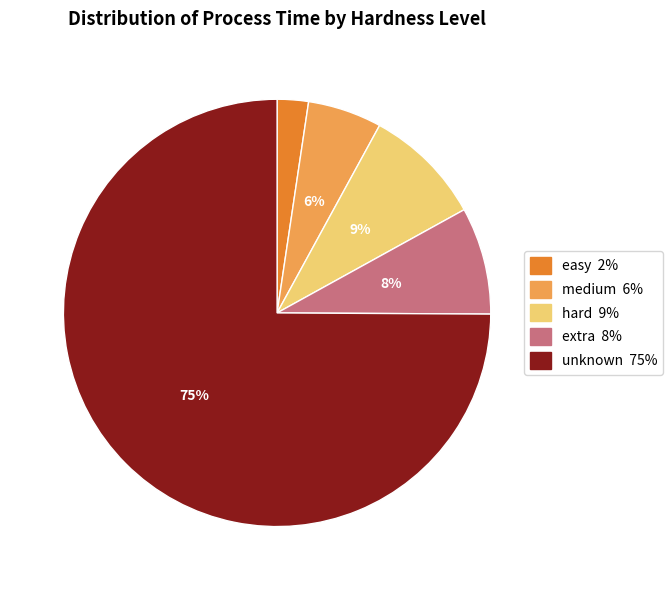

How many segments does this pie chart have?

5